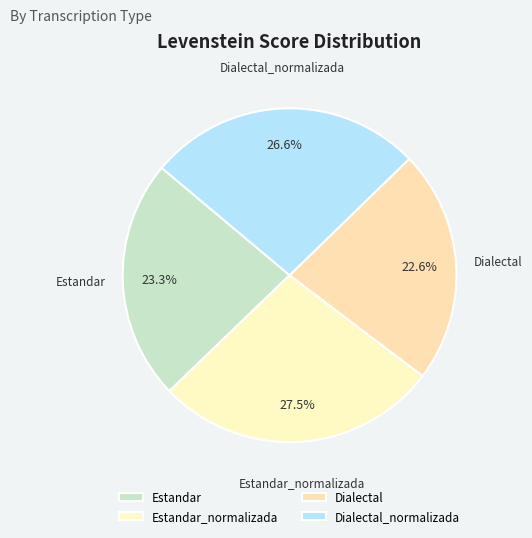

Which slice is the smallest?

Dialectal